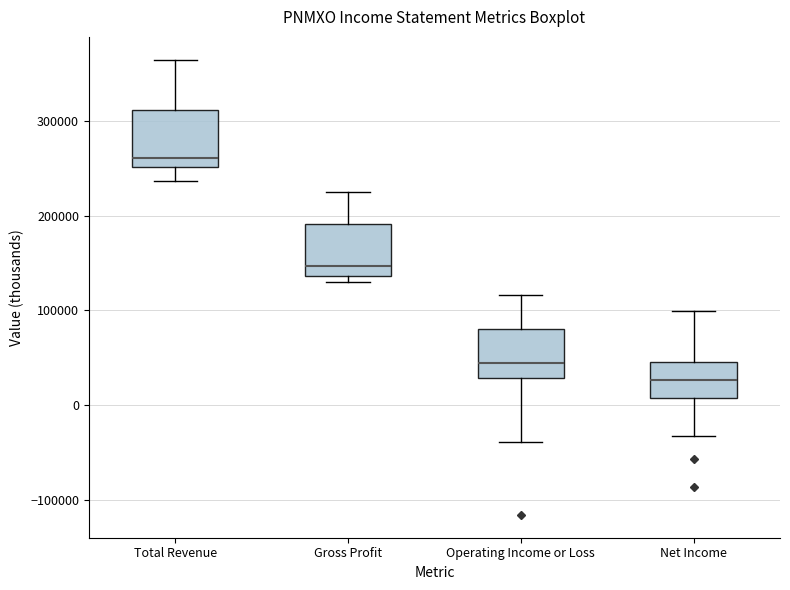

Which box has the lowest median line?

Net Income